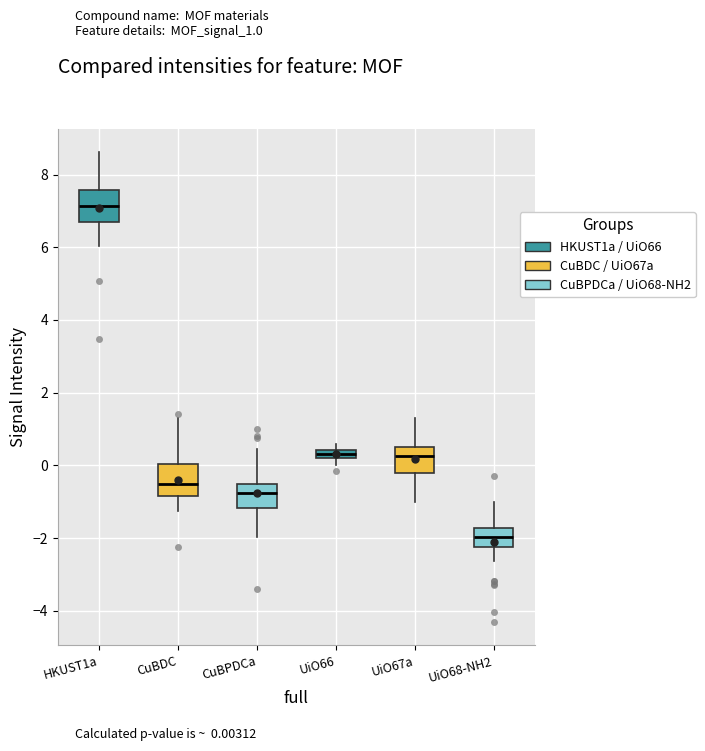

Which box has the highest median line?

HKUST1a